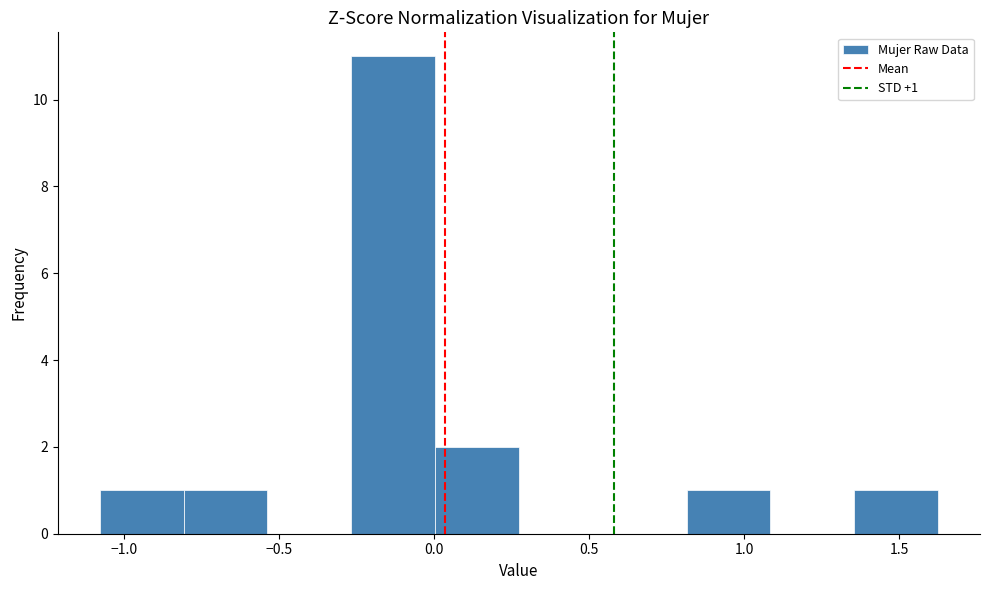

Over which range of the x-axis is the bar tallest?

-0.25 to 0.00